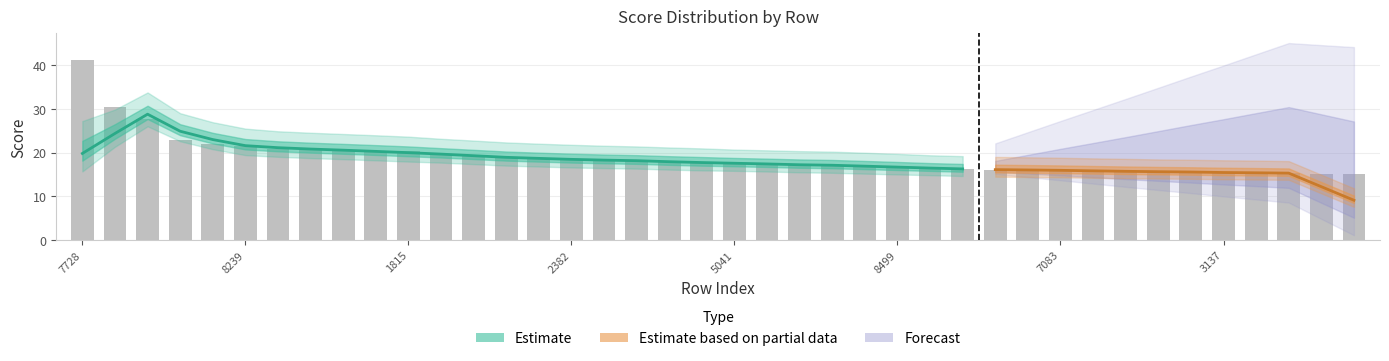

What is the smallest value displayed?

15.1